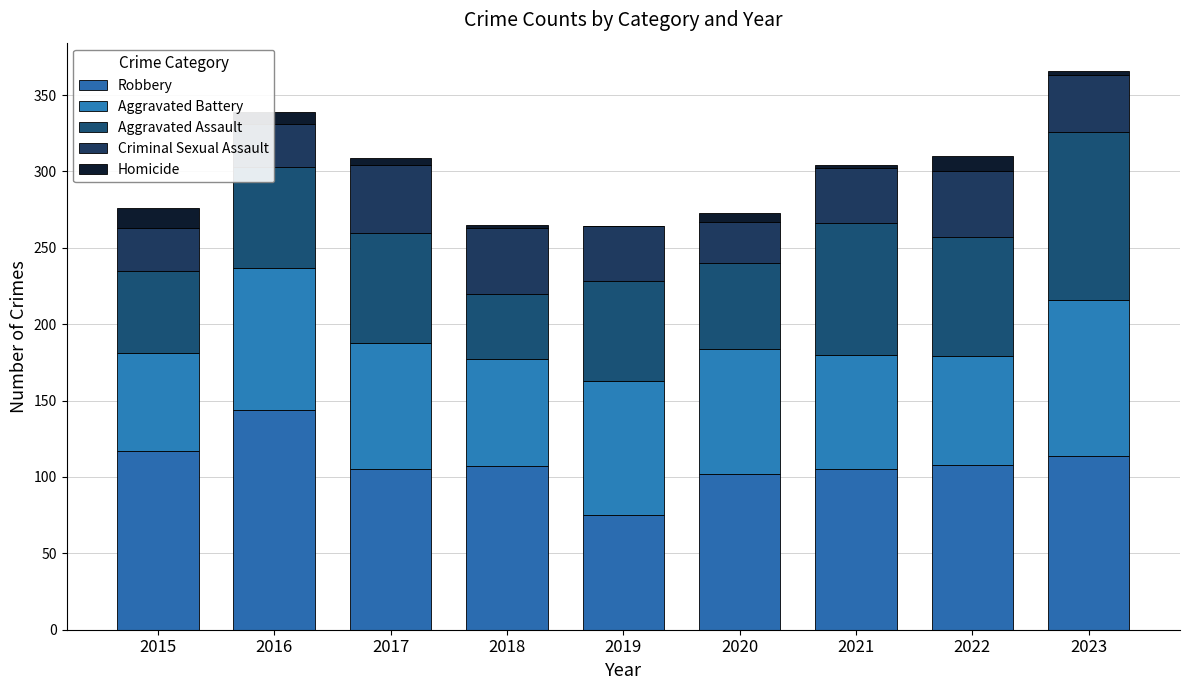

How many distinct data groups are displayed?

5